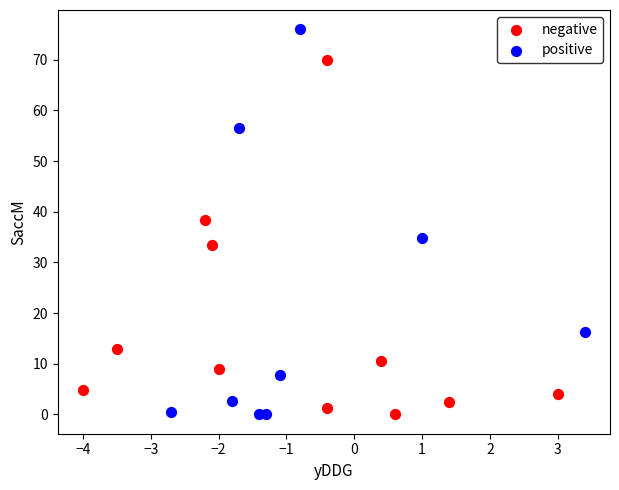

Which series has the largest Y range (max minus min)?

positive